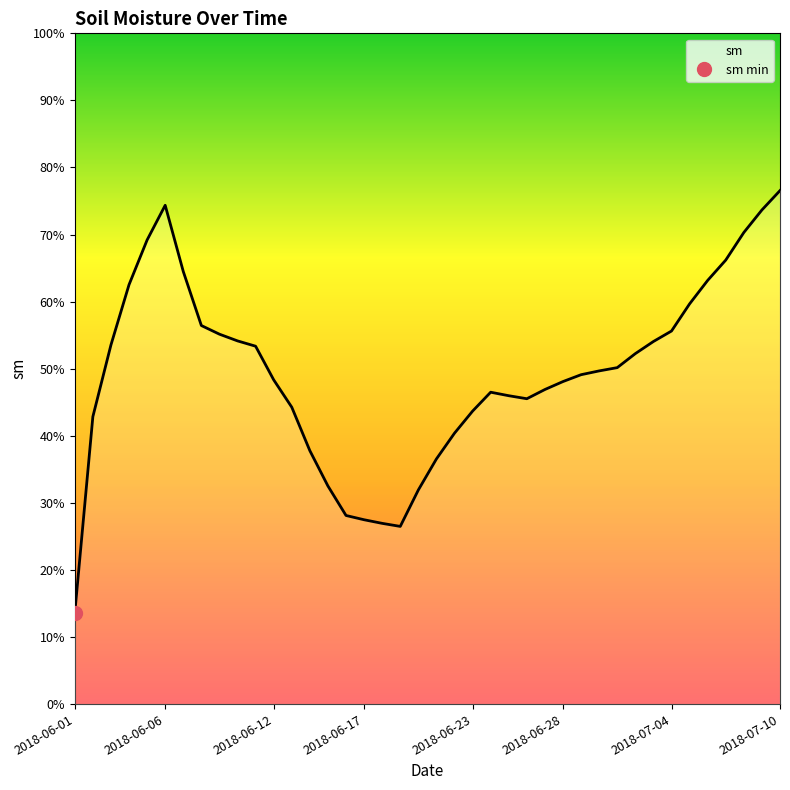

What is the minimum value shown in the chart?

0.1